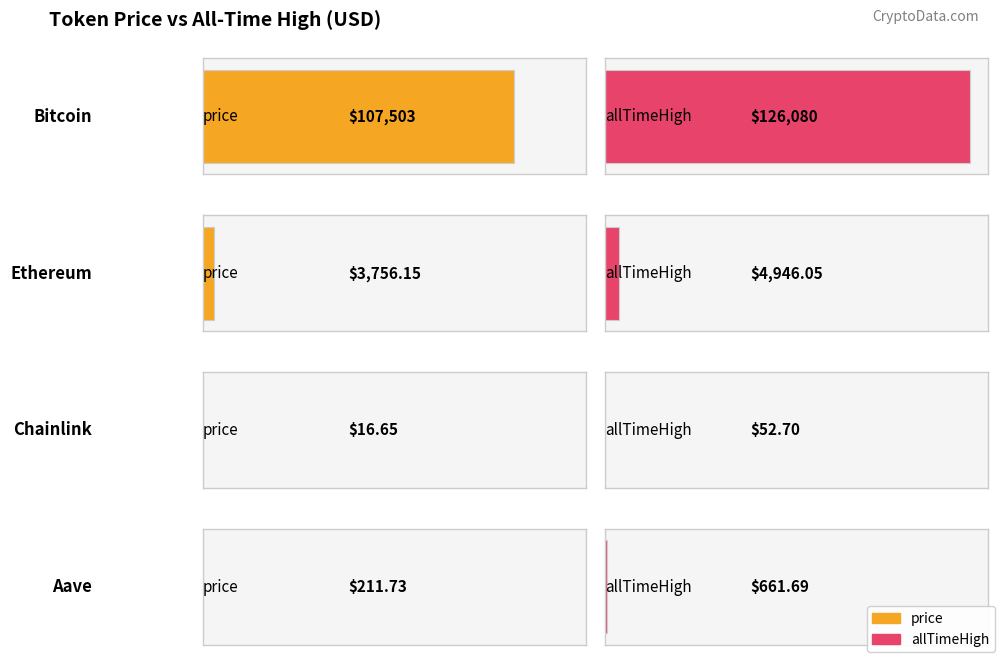

Reading left to right, list all the values displayed in this chart.

price: 107503.0	3756.2	16.6	211.7
allTimeHigh: 126080.0	4946.1	52.7	661.7